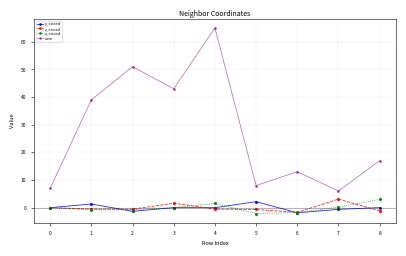

What is the difference between the highest and lowest values at 2?

52.3